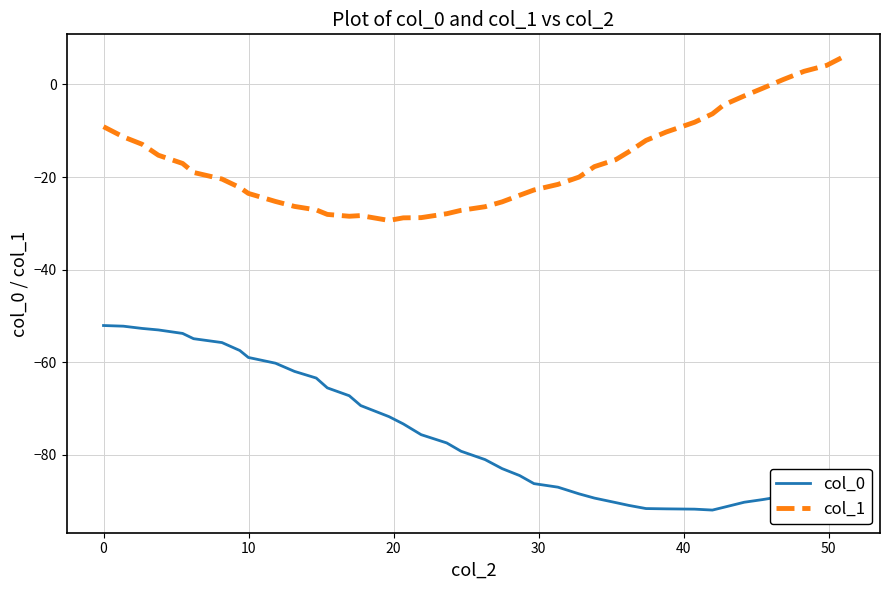

What is the difference between the maximum and minimum values in the col_1 series?

35.3